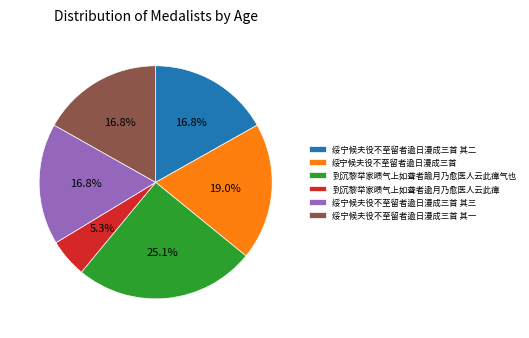

Combined, do 到沉黎举家瞆气上如聋者踰月乃愈医人云此瘴气也 and 绥宁候夫役不至留者逾日漫成三首 account for over 50%?

No